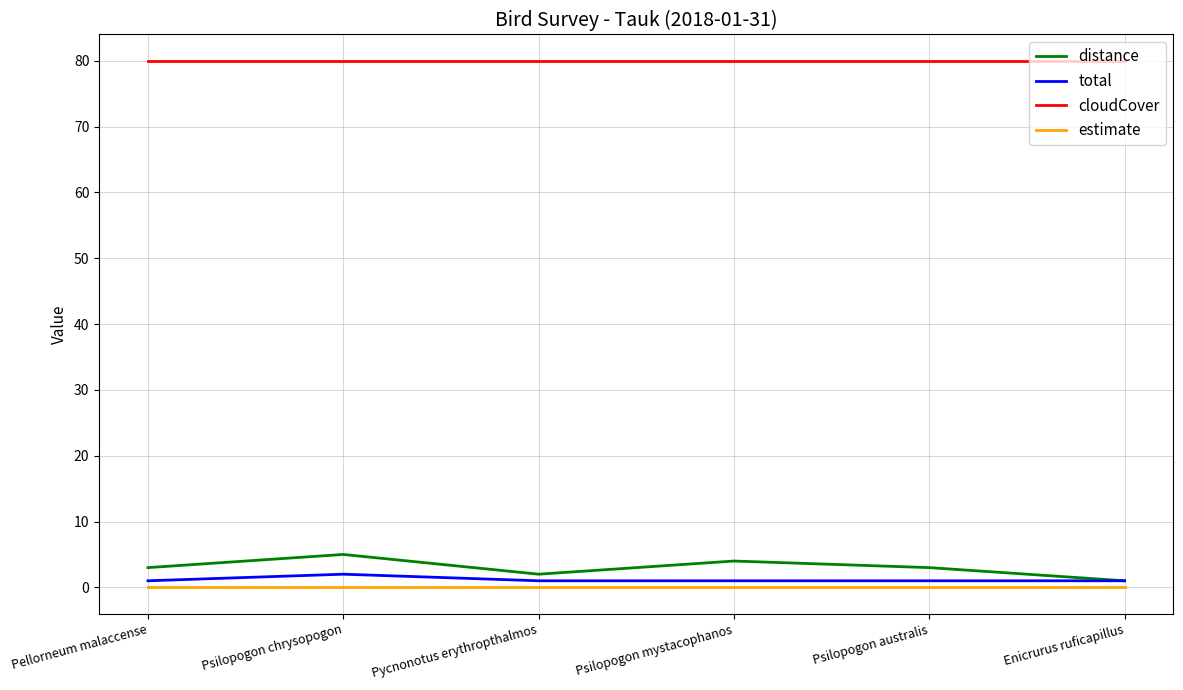

What is the sum of the cloudCover values at Pycnonotus erythropthalmos and Pellorneum malaccense?

160